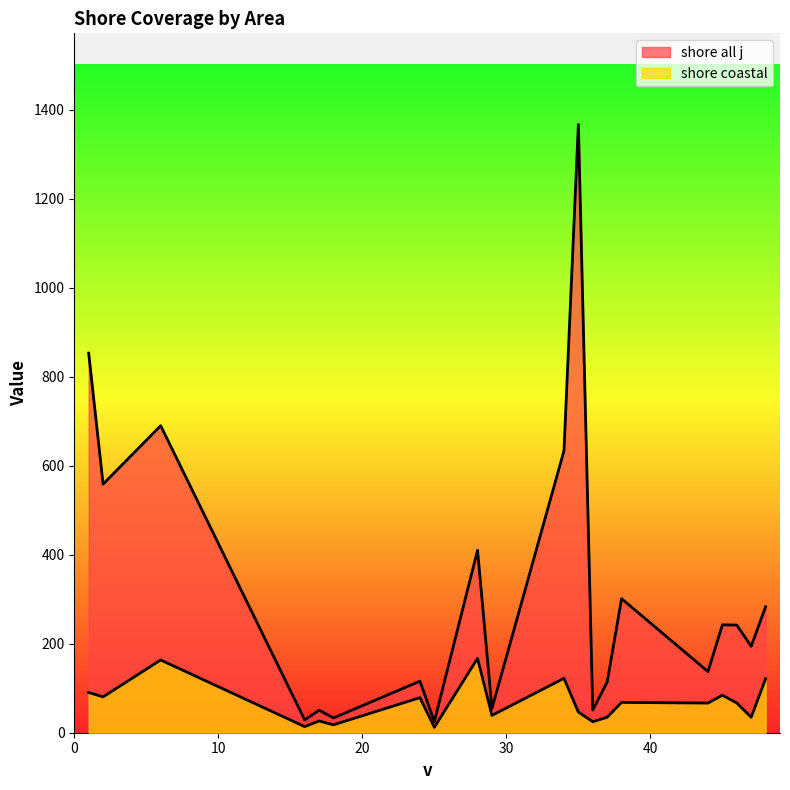

What is the value of the shore coastal point at the 2nd from the left?

80.6